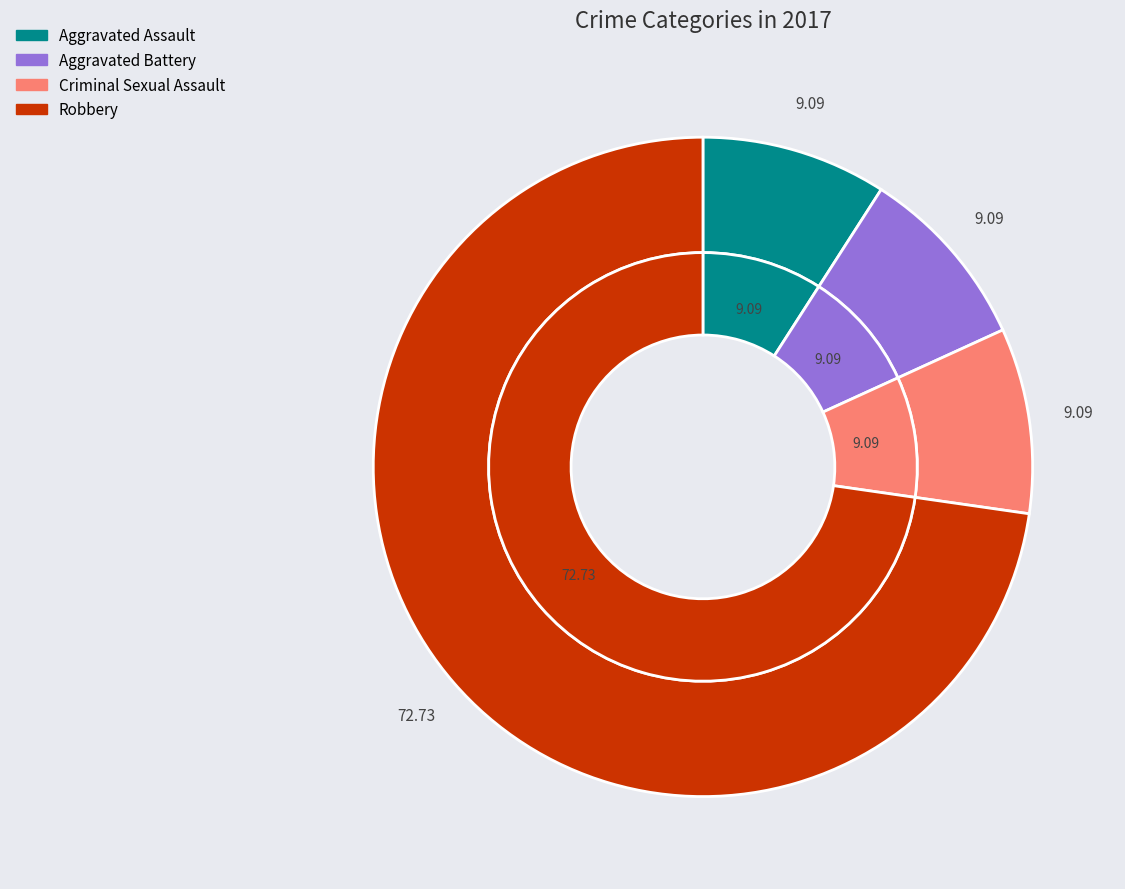

Which slice is the largest?

Robbery